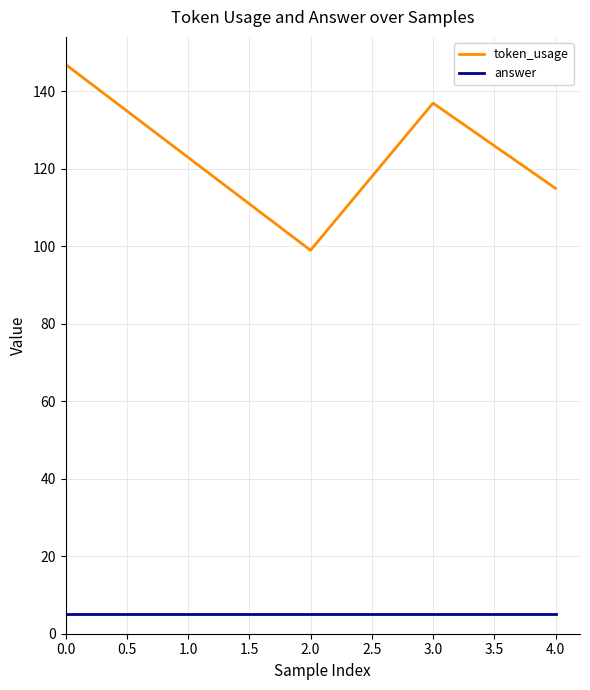

What is the lowest value of the answer series?

5